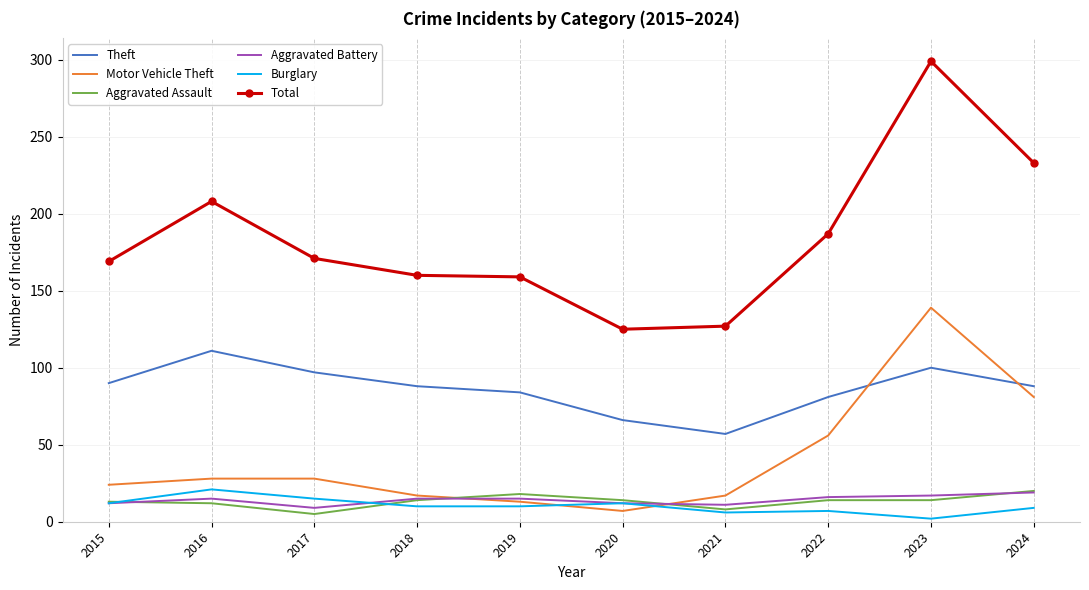

What is the approximate value of Burglary at 2018?

10